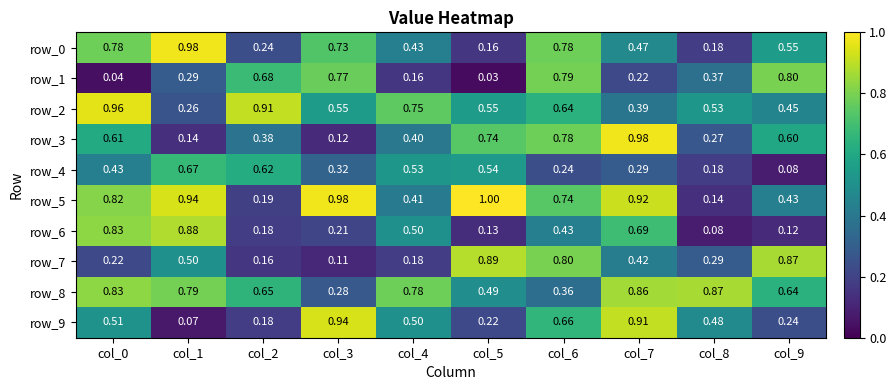

Read the row_7 value at col_5.

0.9